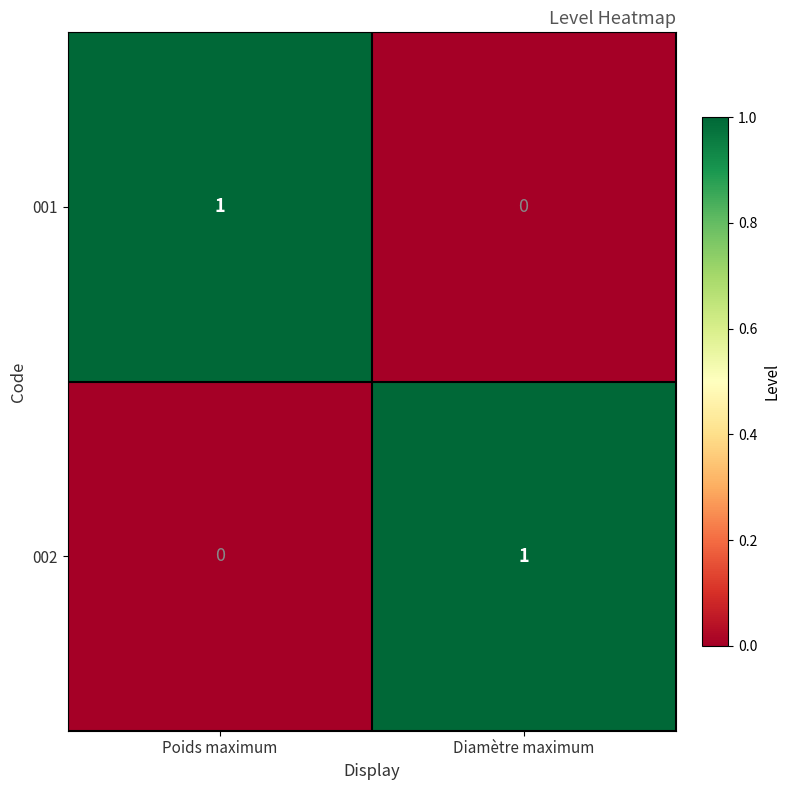

The 002 series shows 1 at Diamètre maximum. True or false?

True